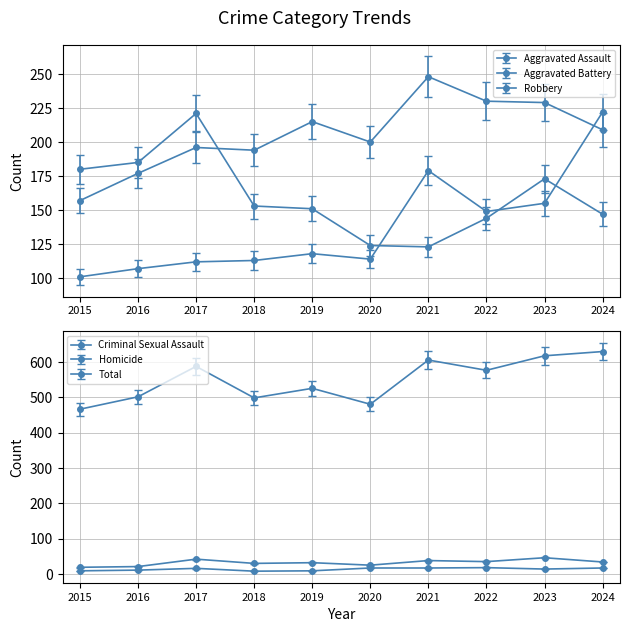

How many interior local valleys does the Total series have?

3